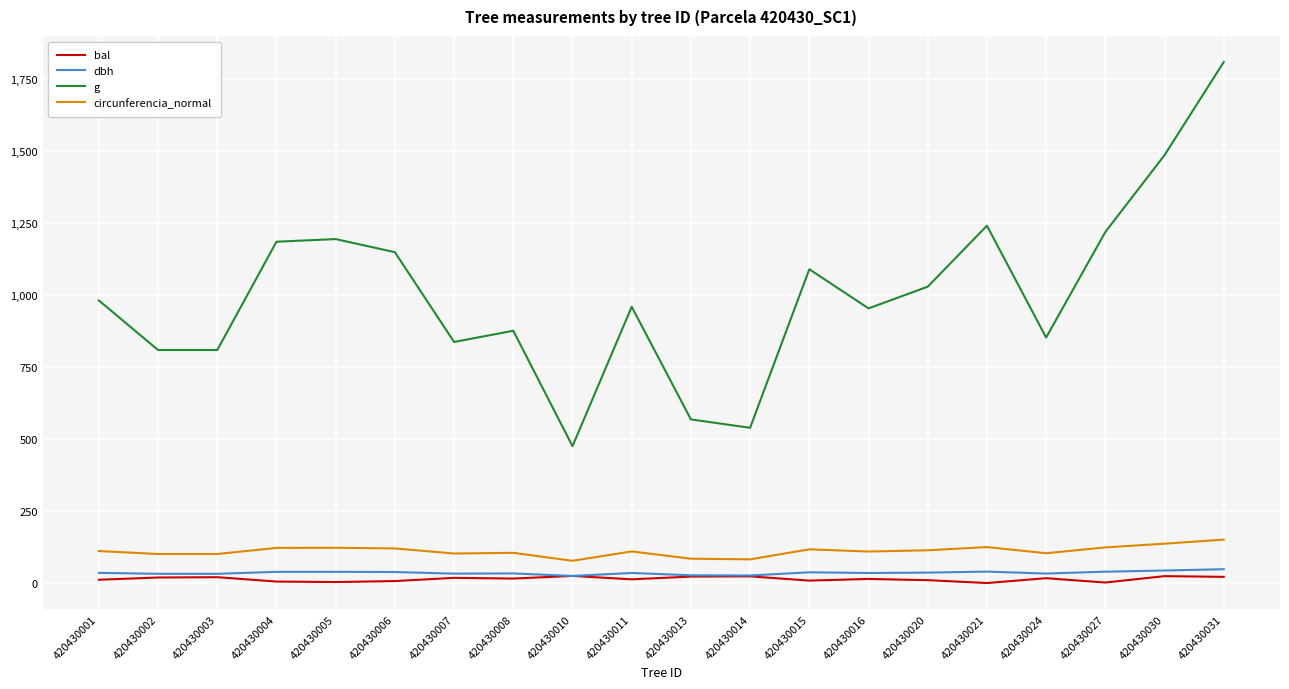

What is the highest value of the circunferencia_normal series?

150.8